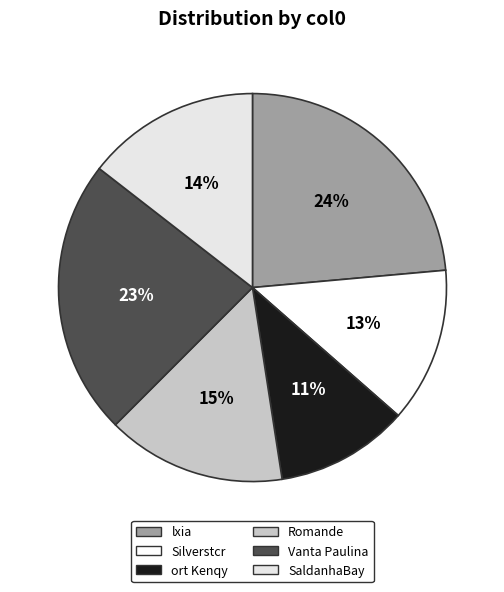

How many slices are in this pie chart?

6